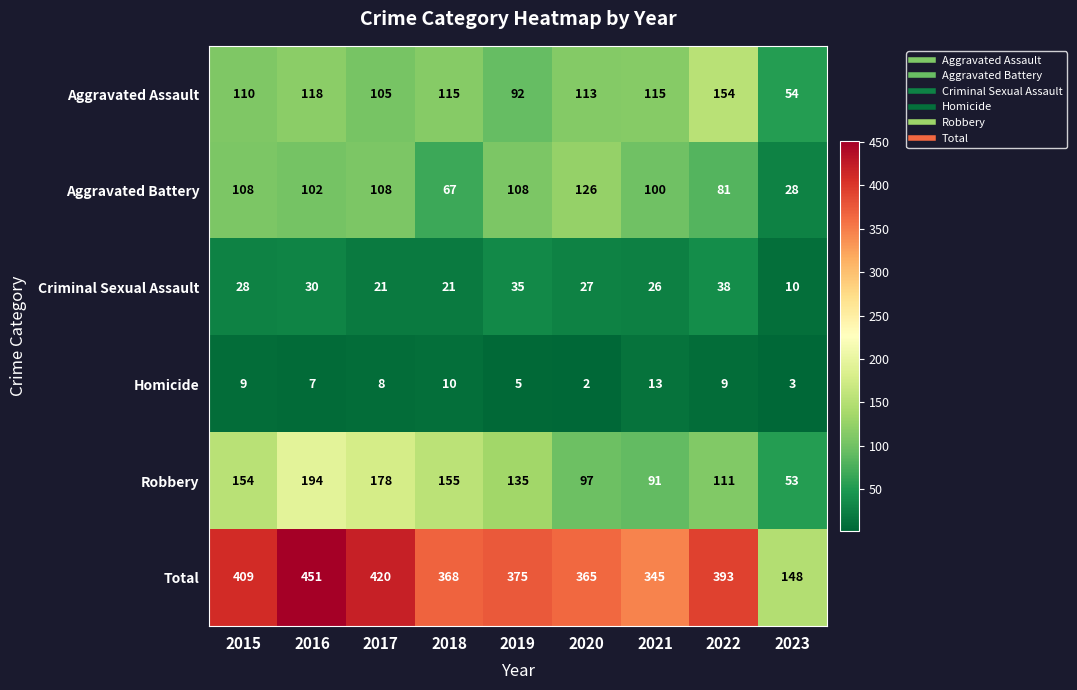

What is the spread (max minus min) of values at 2018?

358